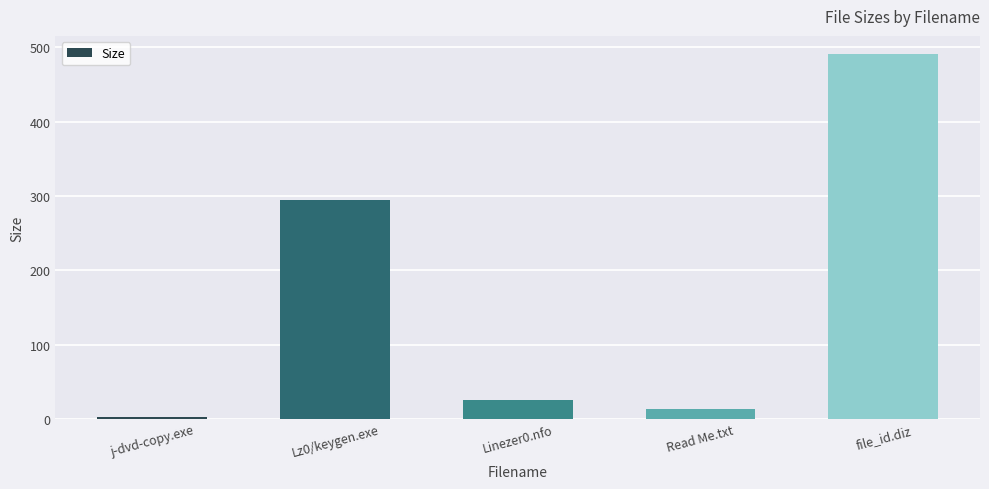

Is it true that the value at file_id.diz is 491.0?

True